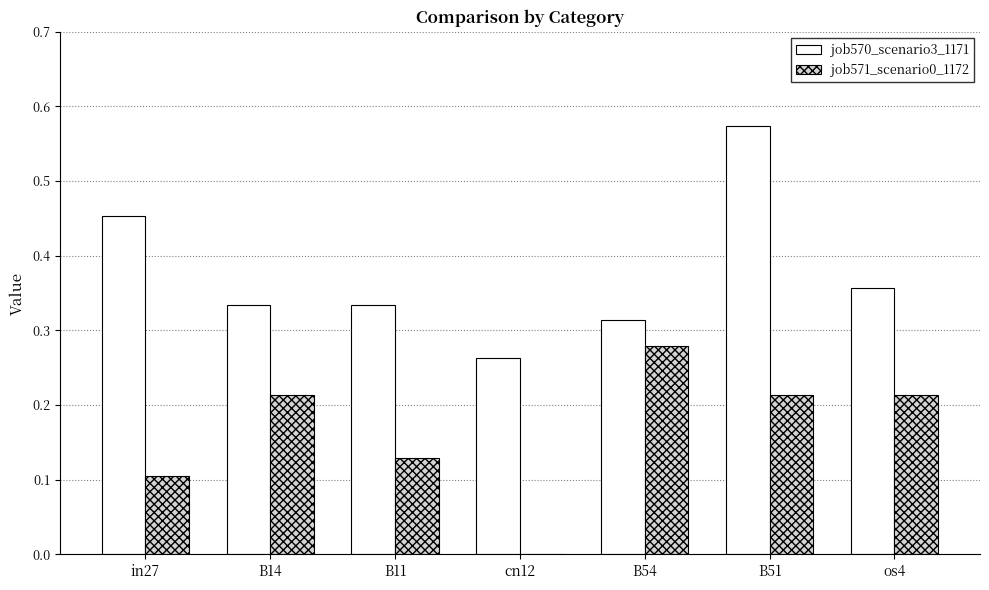

What is the sum of all job570_scenario3_1171 values?

2.6